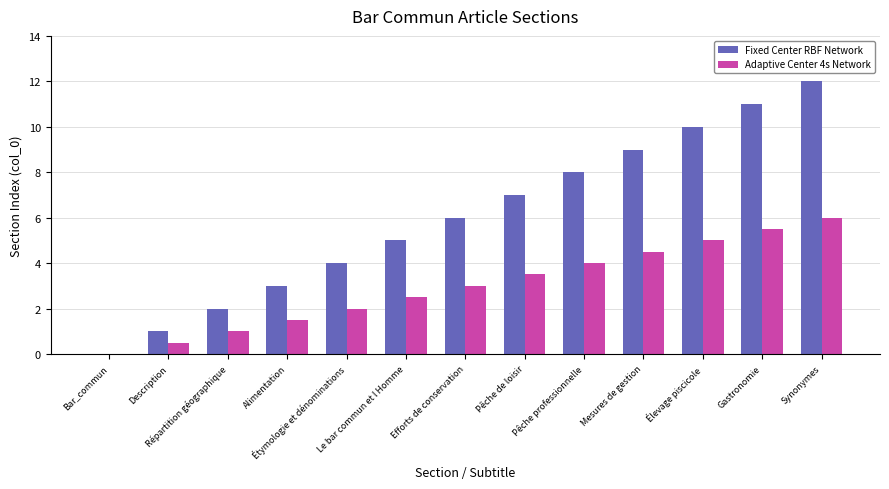

The value of Fixed Center RBF Network at Étymologie et dénominations is 6.6. True or false?

False